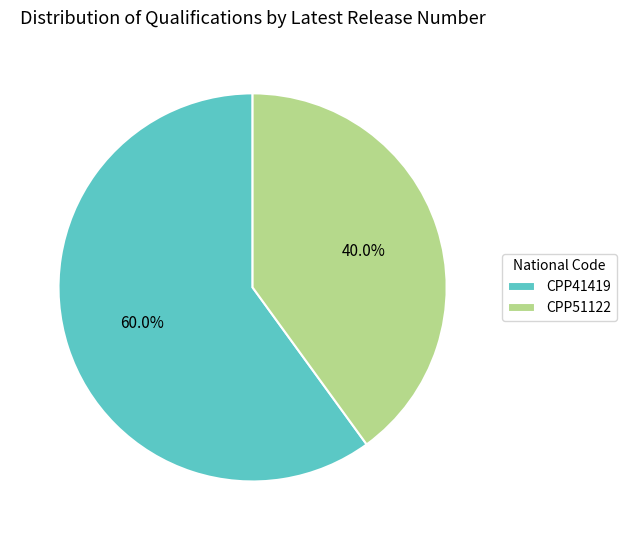

What is the total percentage of CPP41419 and CPP51122?

100.0%